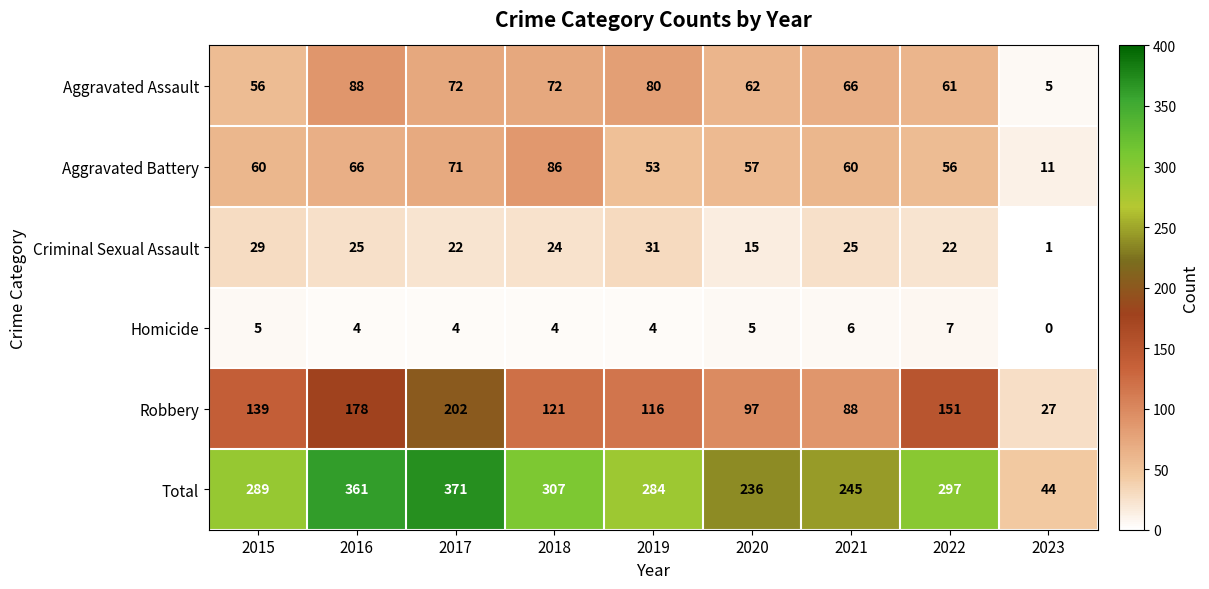

What is the difference between the maximum and minimum values in the Robbery series?

175